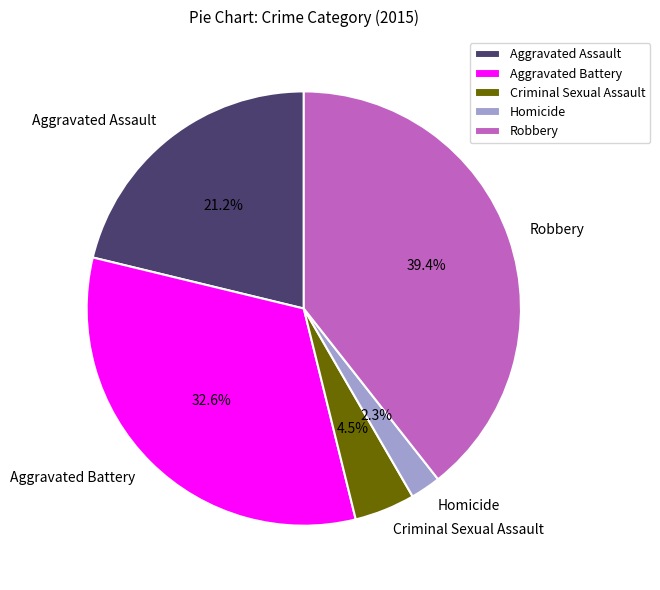

Does Robbery represent more than half of the total?

No